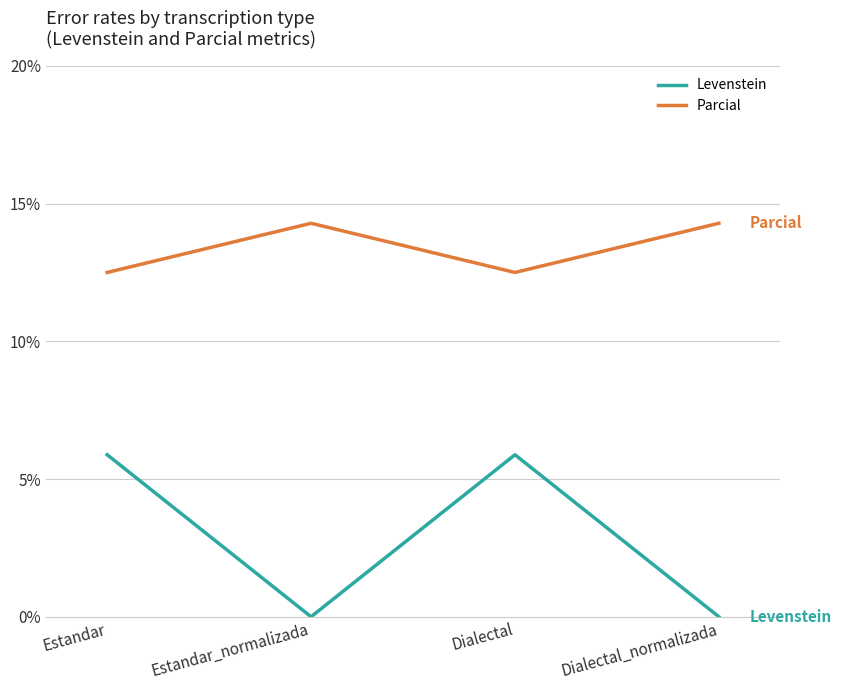

Does the chart display data point markers on the line(s)?

No